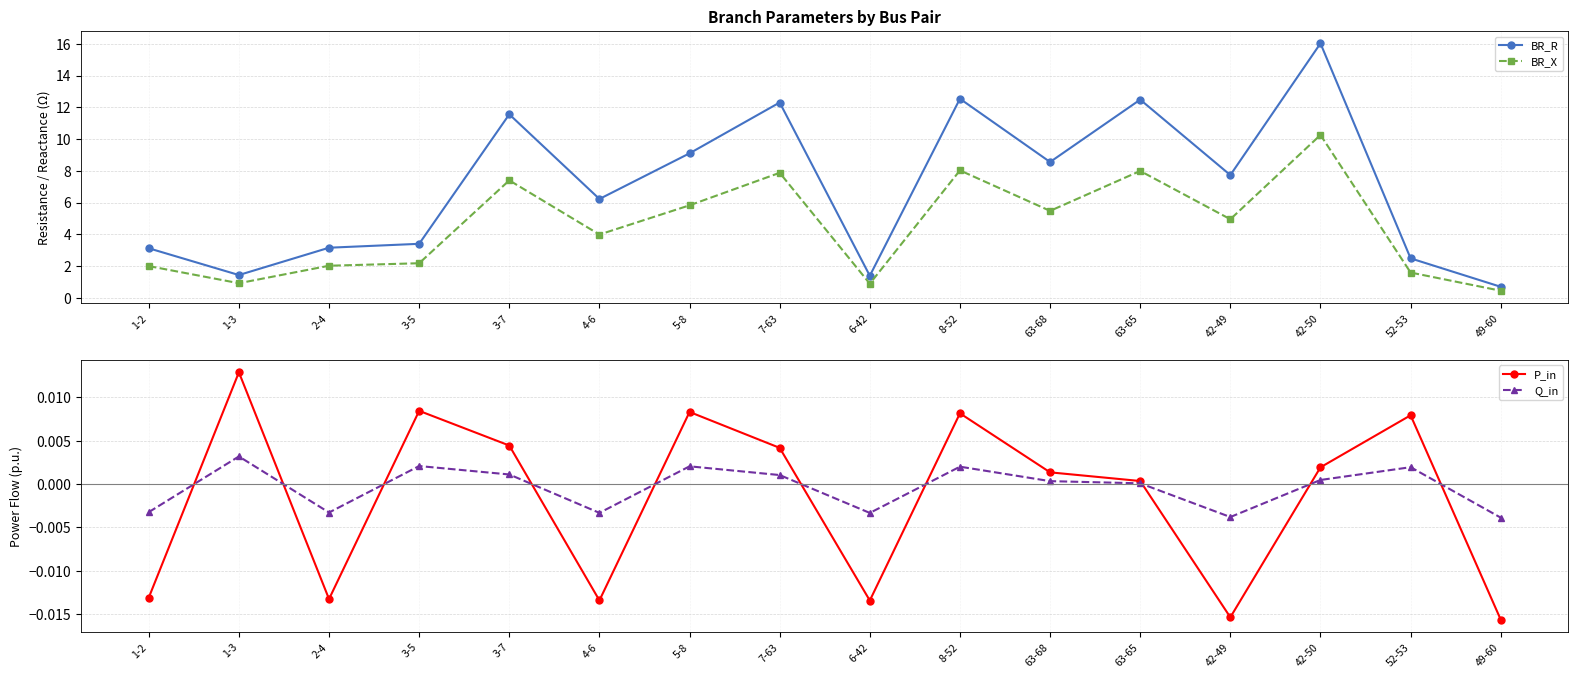

True or false: P_in has more than 0 points higher than both neighbors.

True